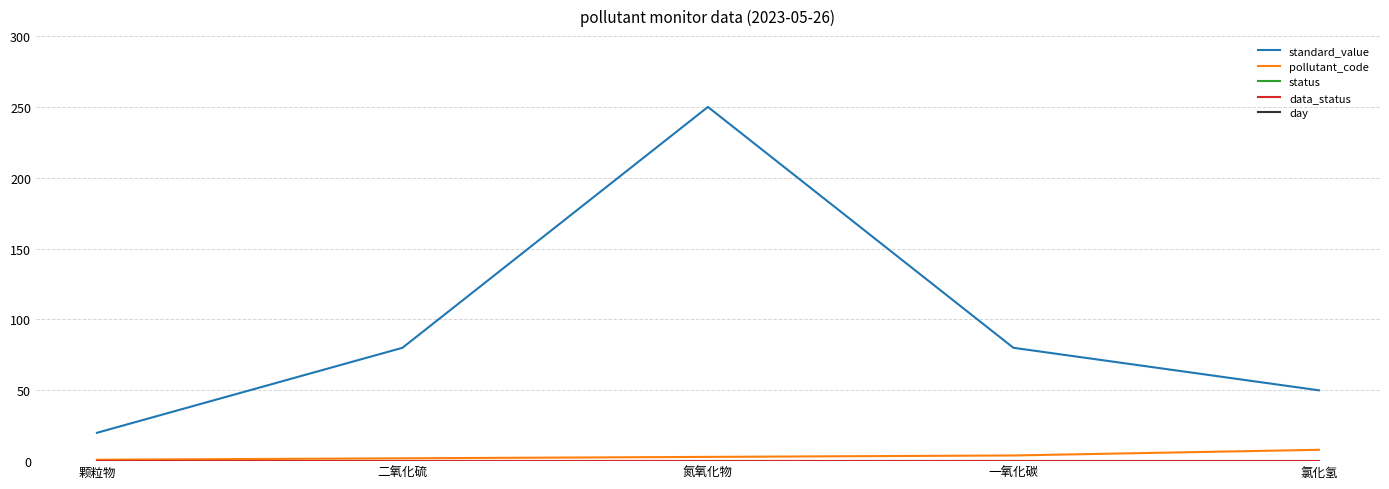

What is the total value across all series at 氯化氢?

20230584